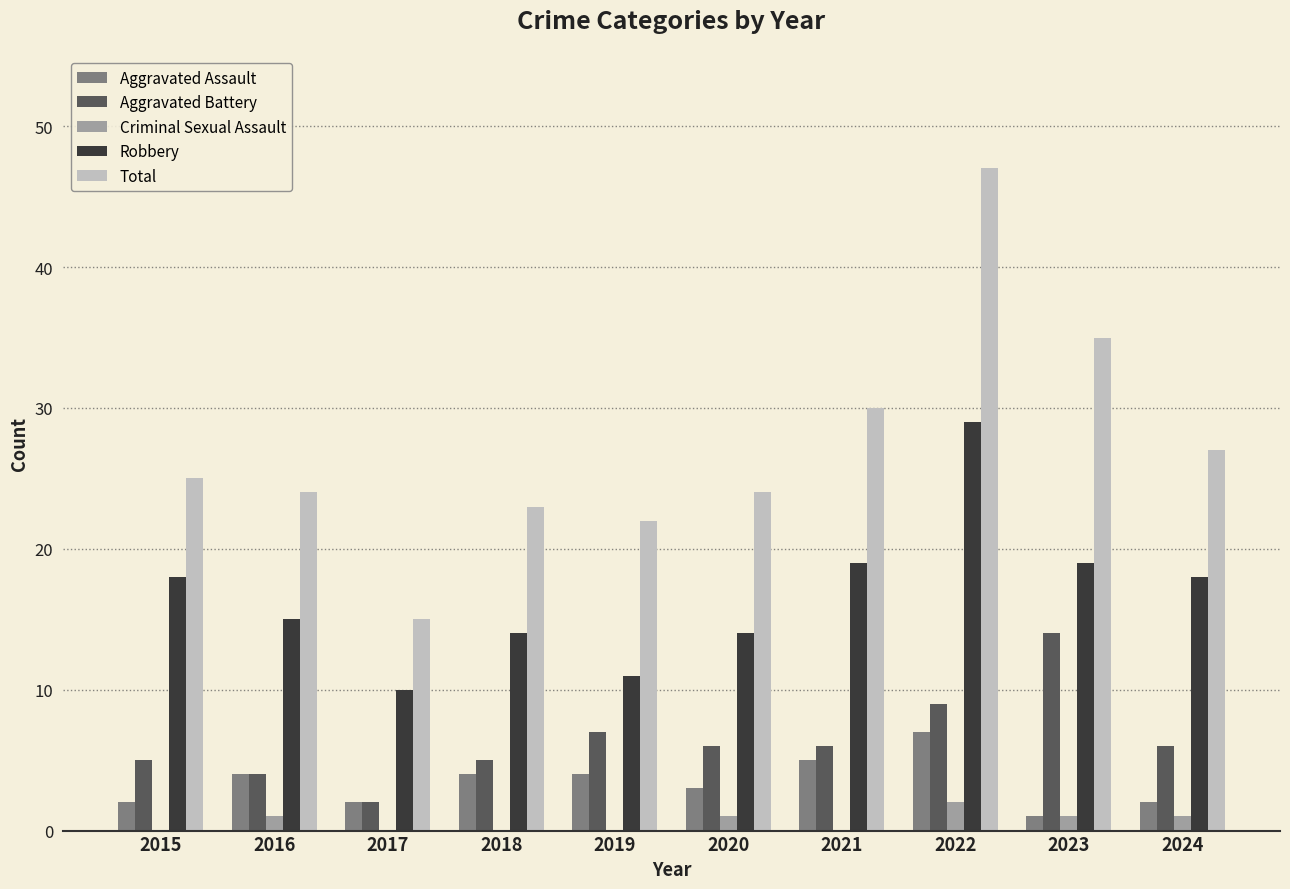

What is the average value of the Aggravated Assault series?

3